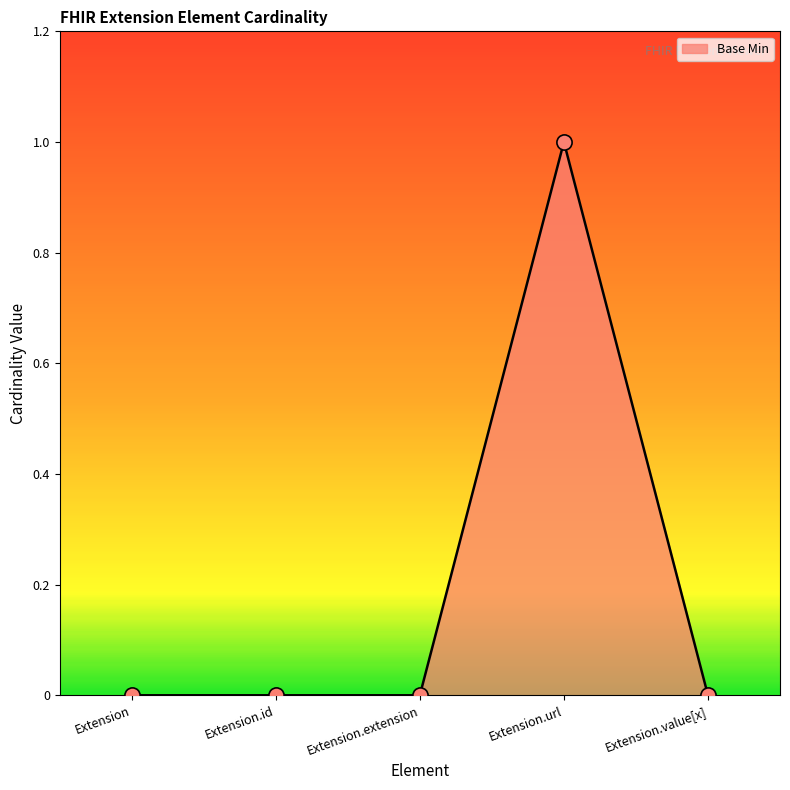

What is the change in value from Extension.id to Extension.url?

+1